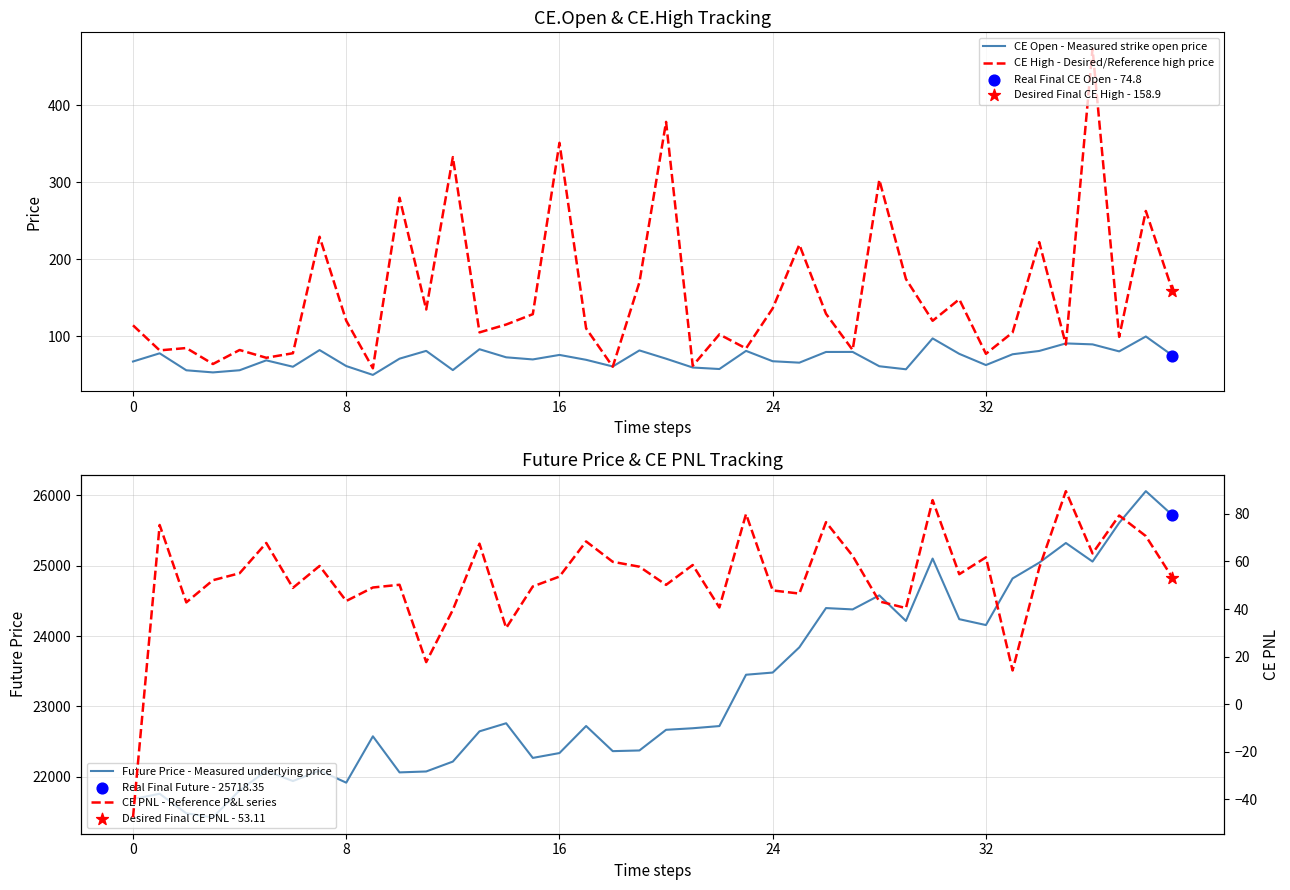

What are all the series names shown in the legend?

CE Open - Measured strike open price, CE High - Desired/Reference high price, Future Price - Measured underlying price, CE PNL - Reference P&L series